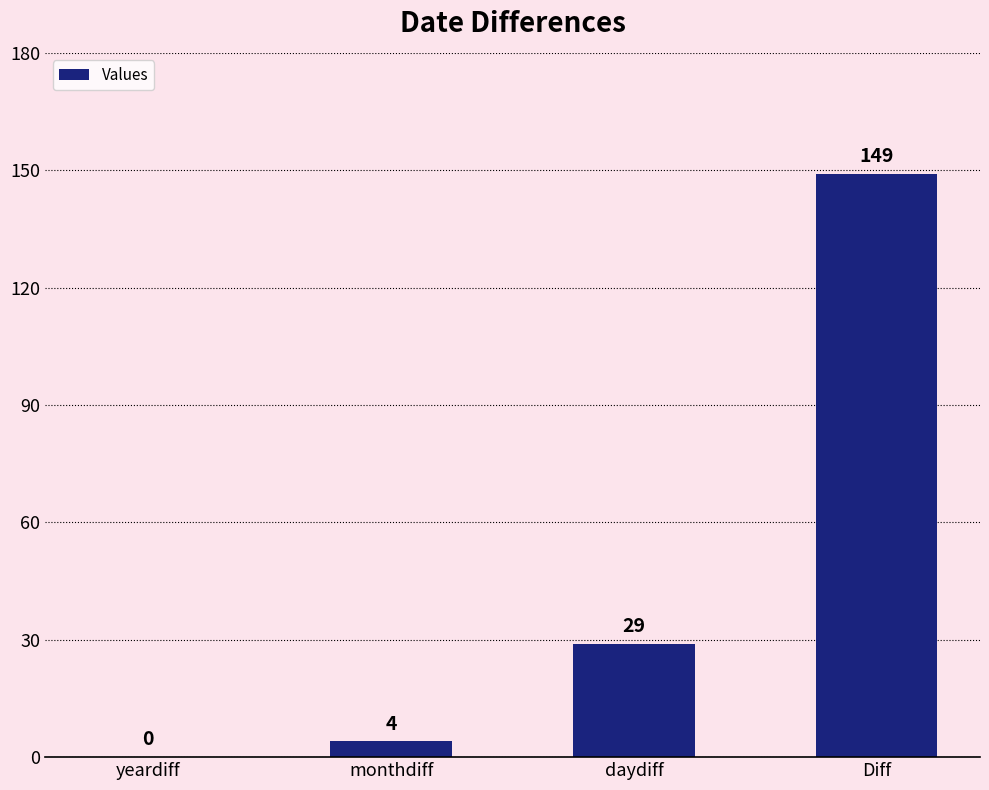

At which label is the value closest to 74?

daydiff